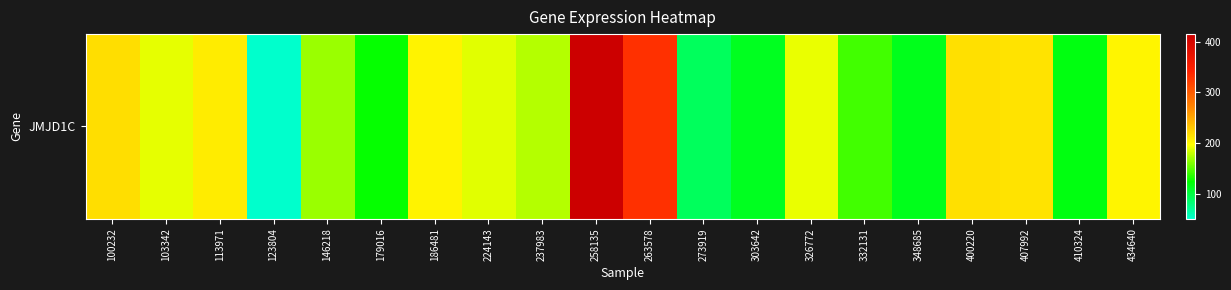

List the labels in order of value, largest first.

258135, 263578, 100232, 400220, 407992, 113971, 186481, 434640, 326772, 103342, 224143, 237983, 146218, 332131, 179016, 410324, 348685, 303642, 273919, 123804